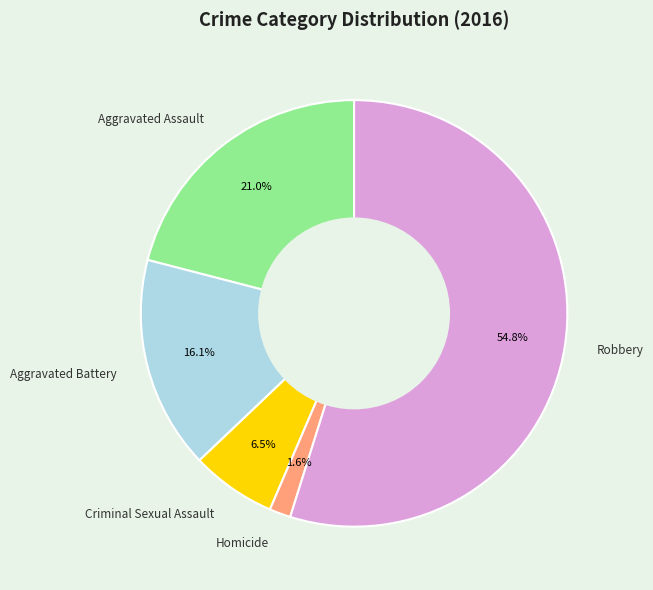

The Aggravated Assault slice represents 33% of the pie. True or false?

False